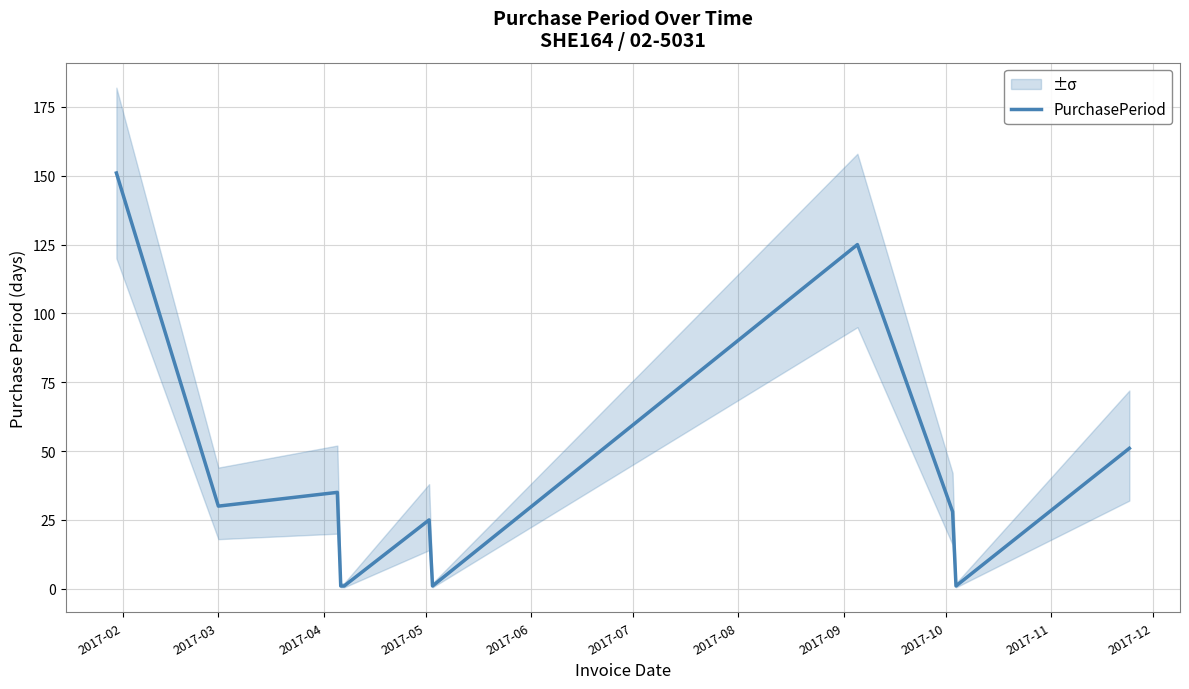

Reading right to left, transcribe all the data shown in this chart.

51	1	28	125	1	25	1	1	35	30	151